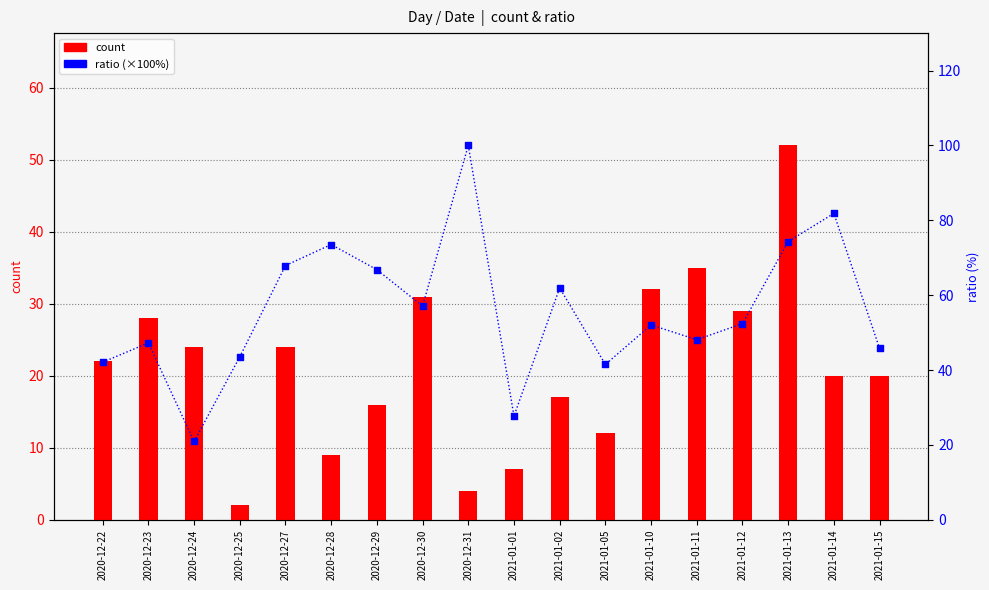

At which category is the sum across all series the highest?

2021-01-13